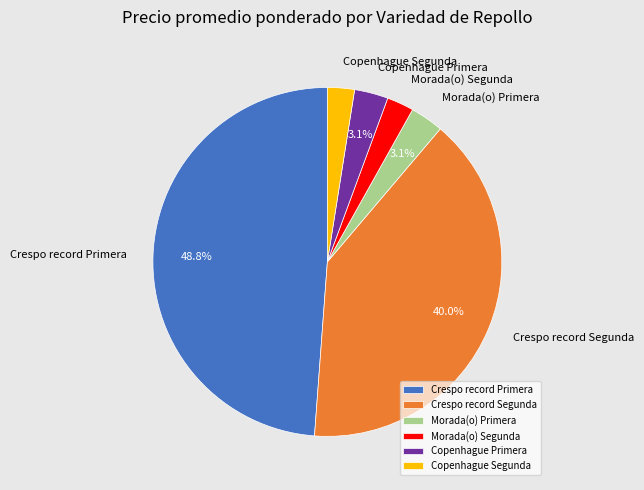

Does any single category account for the majority?

No